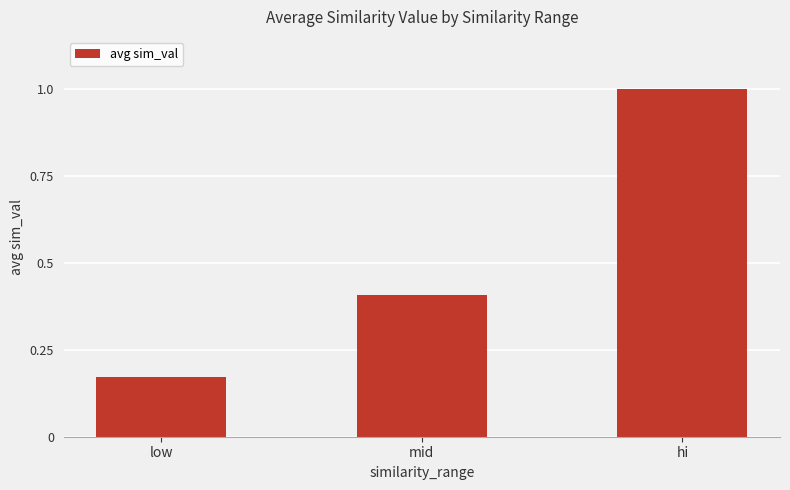

What is the difference between the maximum and minimum values?

0.8